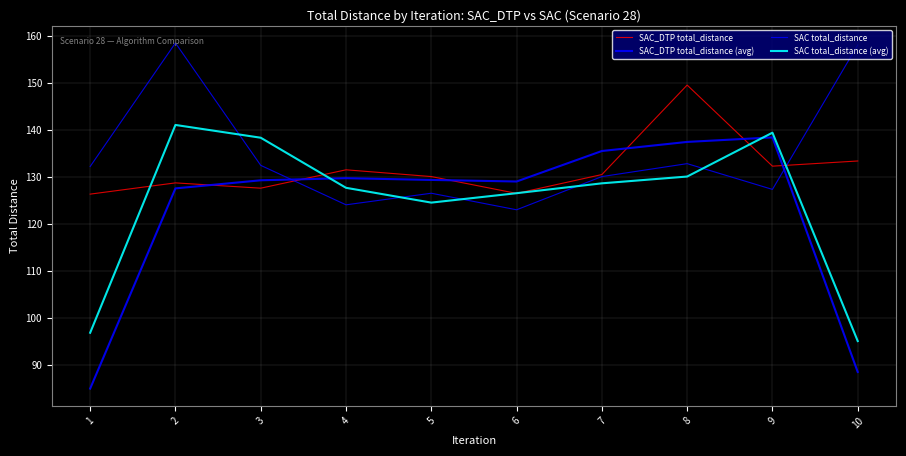

How many lines are shown in the chart?

4